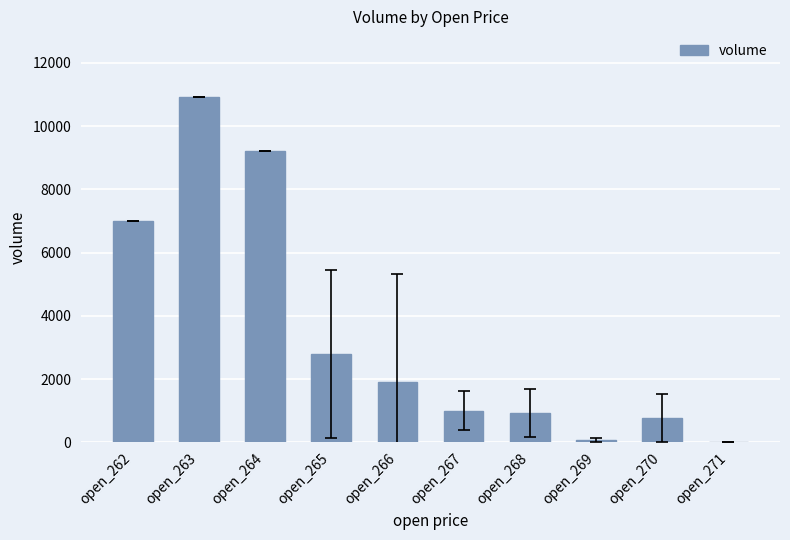

What is the greatest value displayed?

10921.6